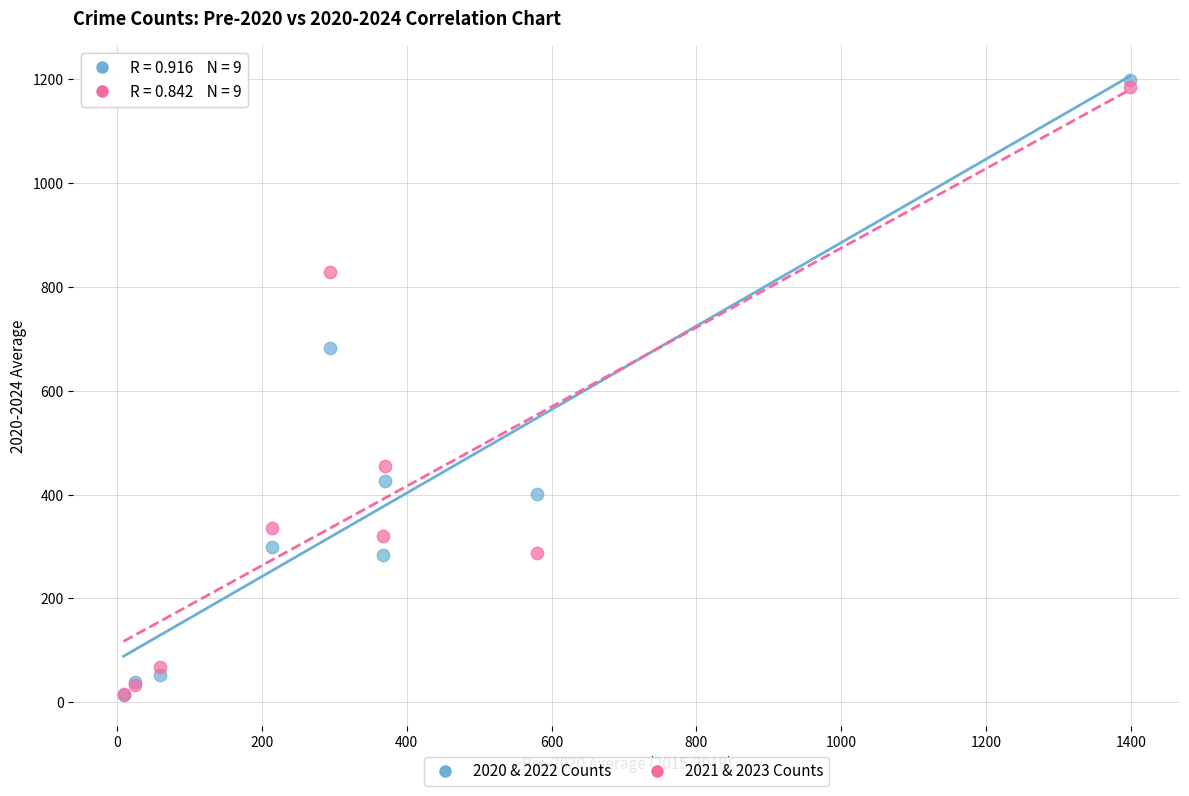

In the 2021 & 2023 Counts series, what Y value is closest to 600?

455.0